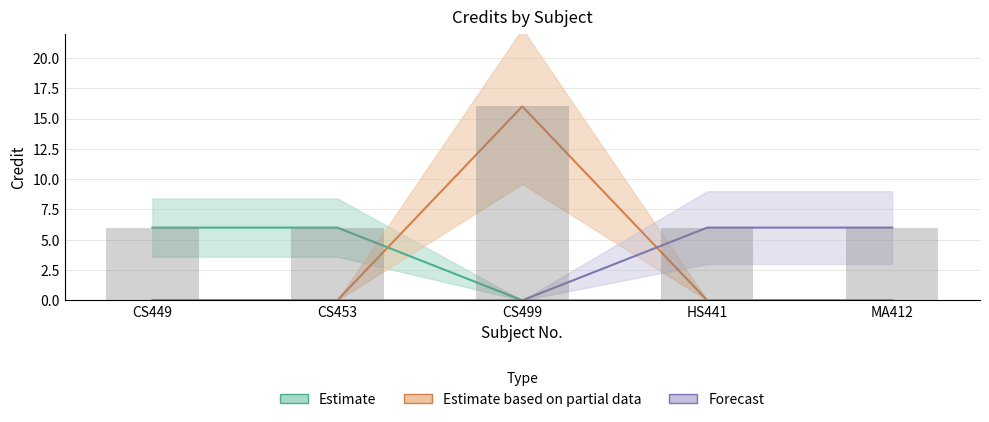

List the labels in order of value, smallest first.

CS449, CS453, HS441, MA412, CS499